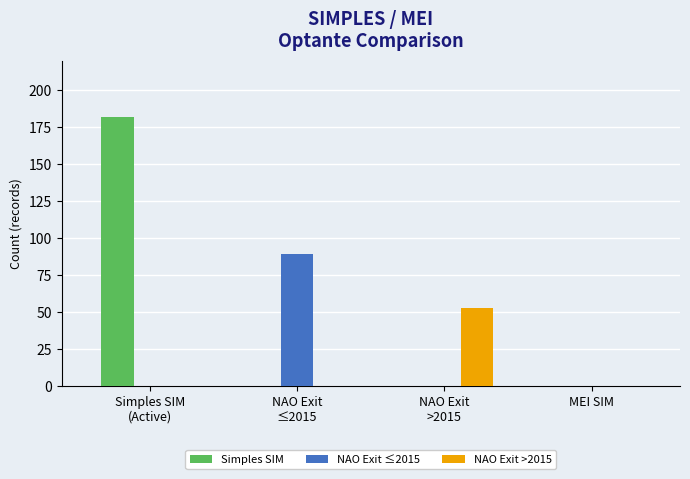

What is the highest value of the Simples SIM series?

182